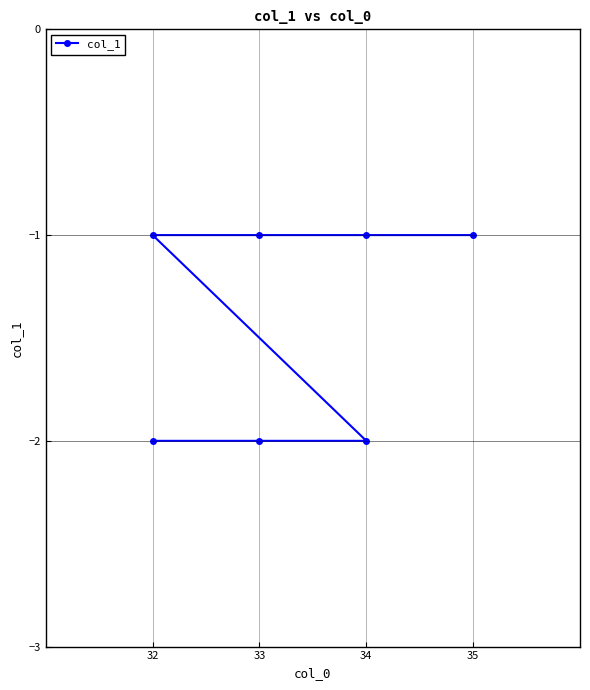

What is the value of the 7th point from the left?

-1